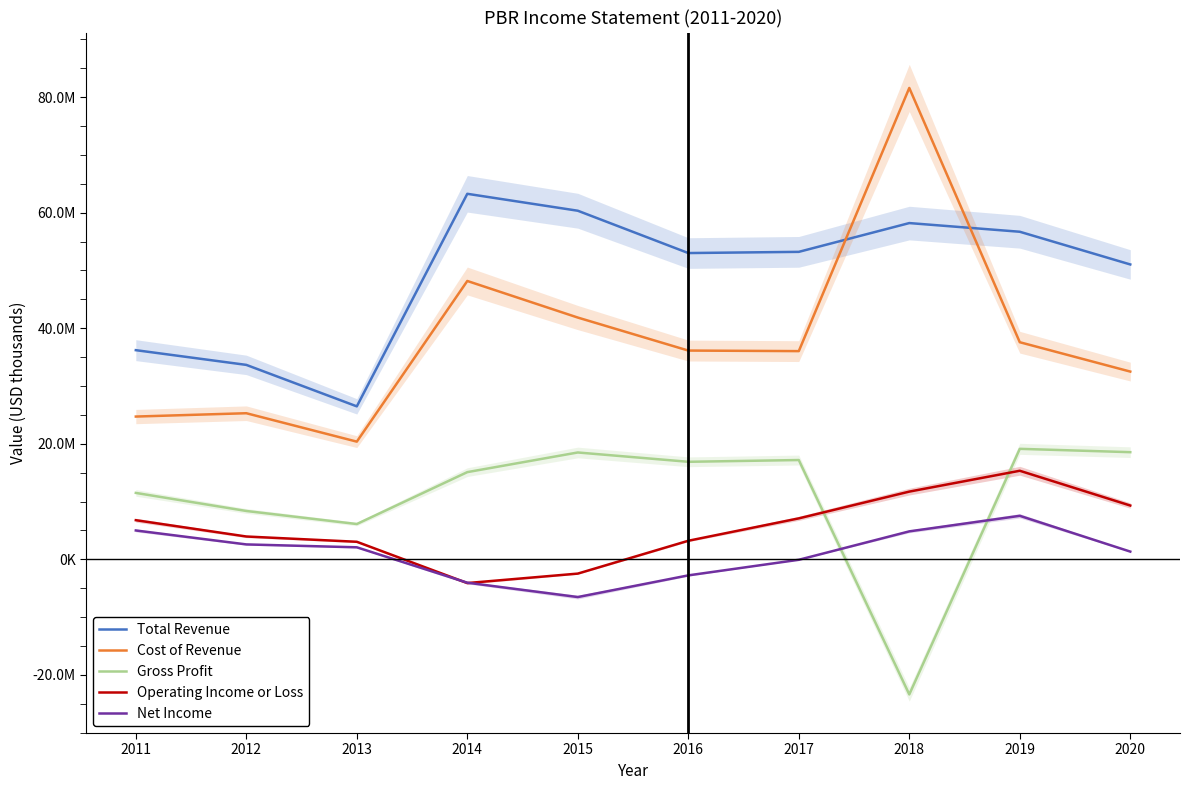

Does the chart display data point markers on the line(s)?

No